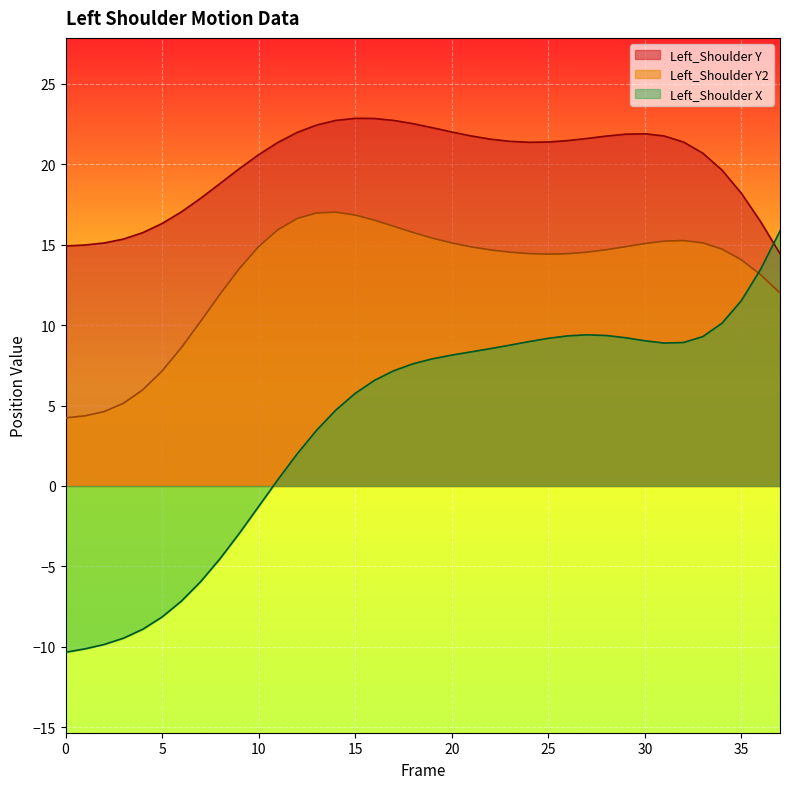

What is the smallest value displayed?

-10.3